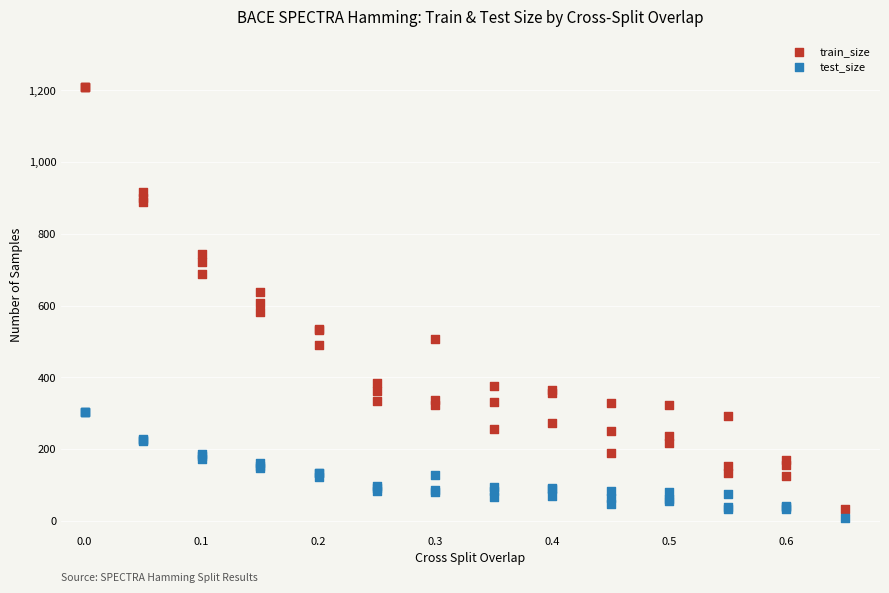

Which series has the largest Y range (max minus min)?

train_size